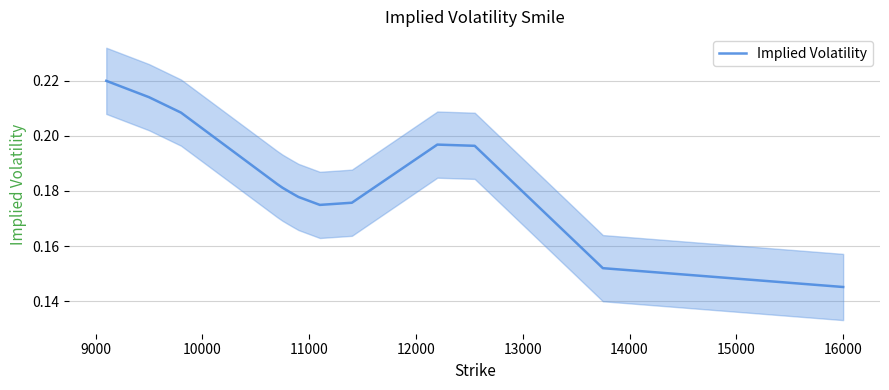

Reading right to left, extract all data points from this chart.

0.1	0.2	0.2	0.2	0.2	0.2	0.2	0.2	0.2	0.2	0.2	0.2	0.2	0.2